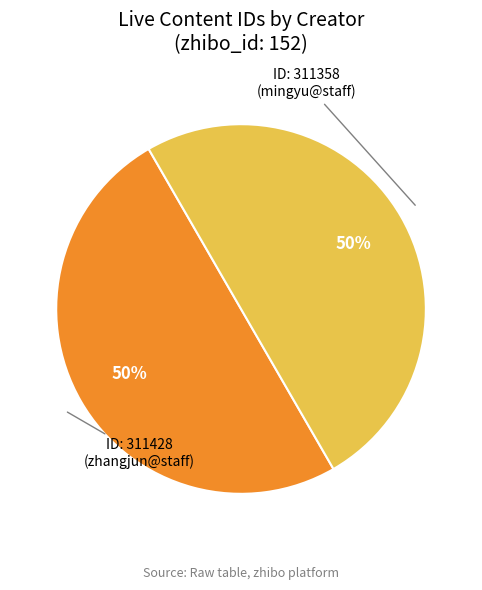

To the nearest percent, what is the average slice percentage?

50%